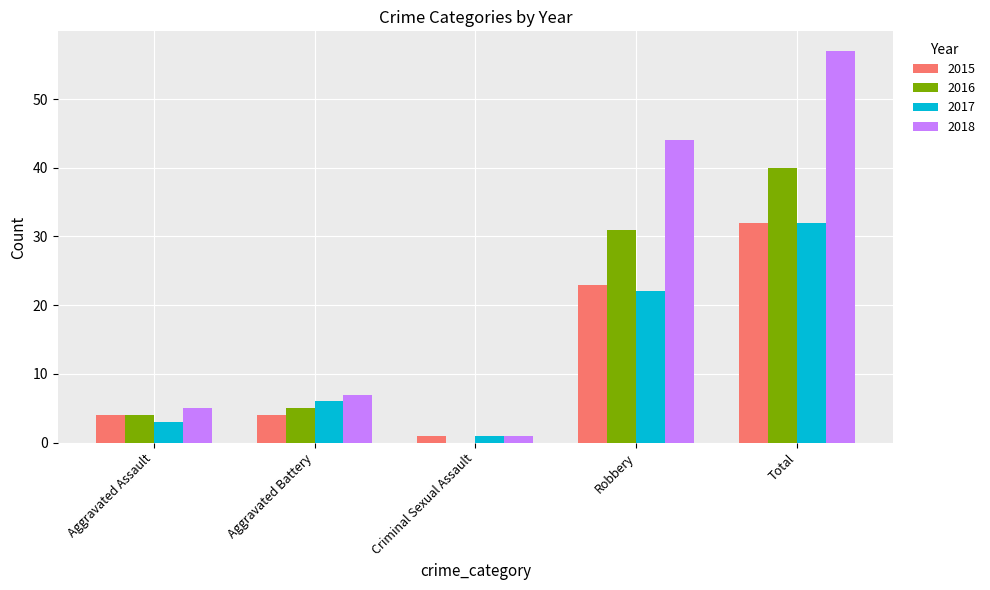

How many values in 2016 are above zero?

4